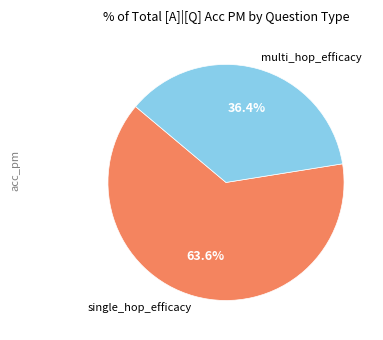

Does any single category account for the majority?

Yes